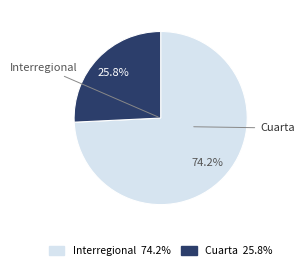

True or false: Cuarta accounts for 26% of the total.

True